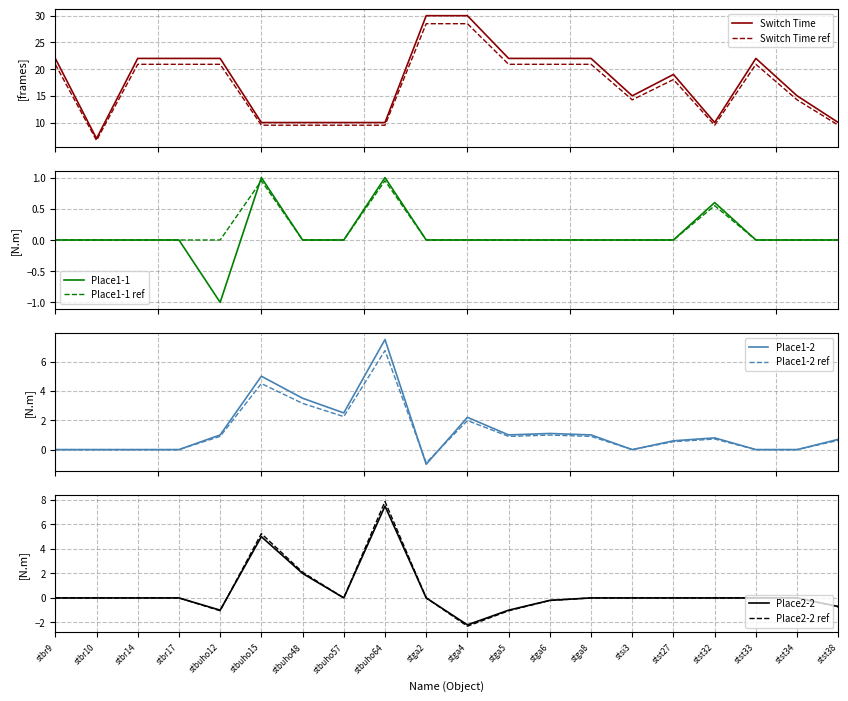

What is the minimum value shown in the chart?

-2.2